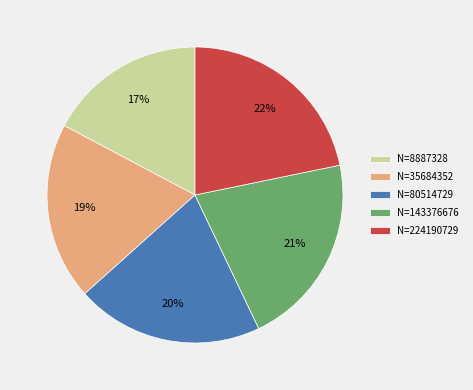

Is there any slice that represents more than half of the pie?

No